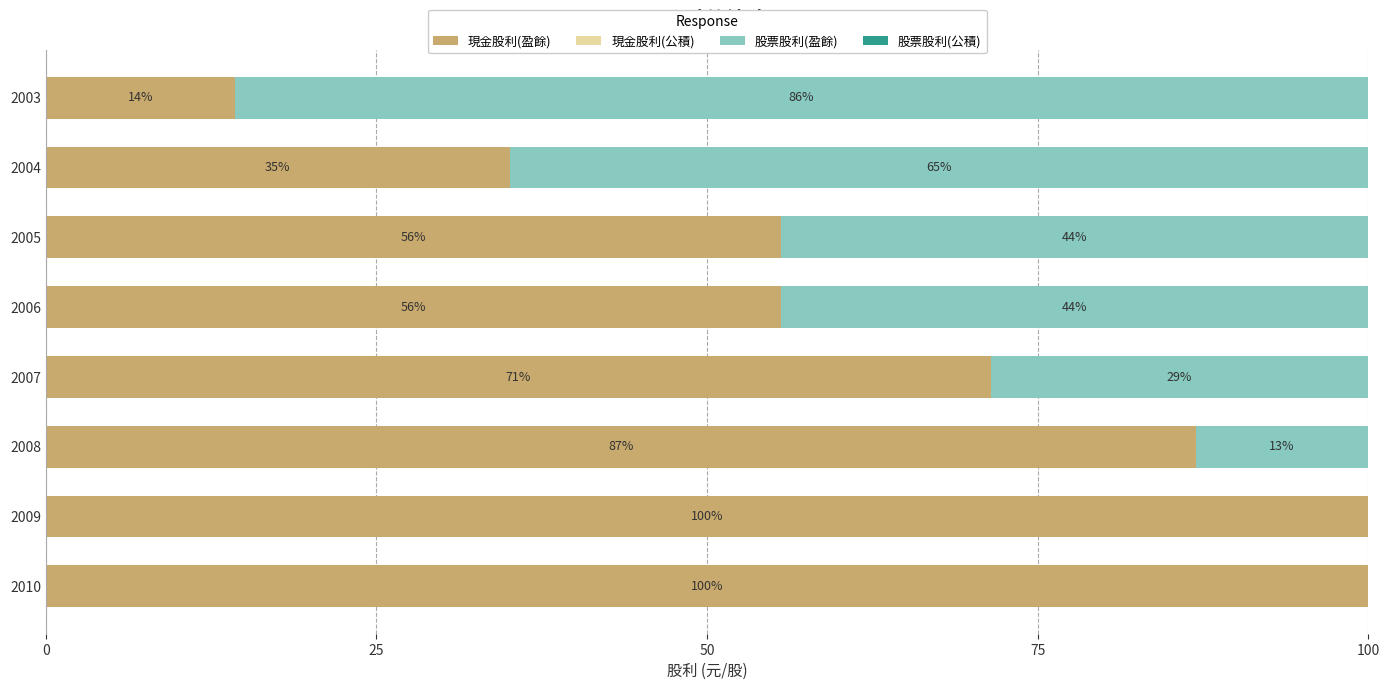

What is the total value across all series at 2009?

100.0